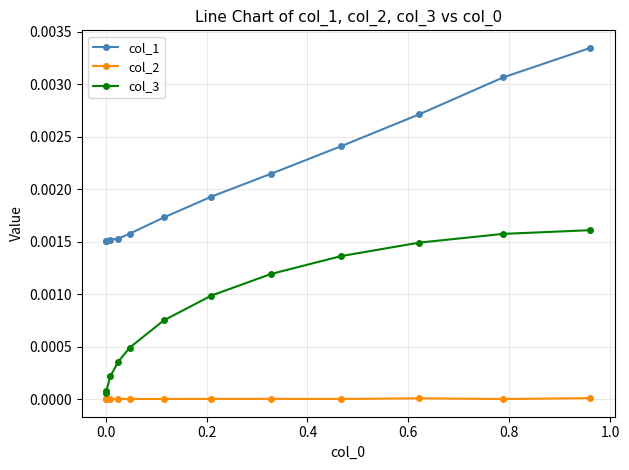

Is this an area chart (filled region under the line)?

No